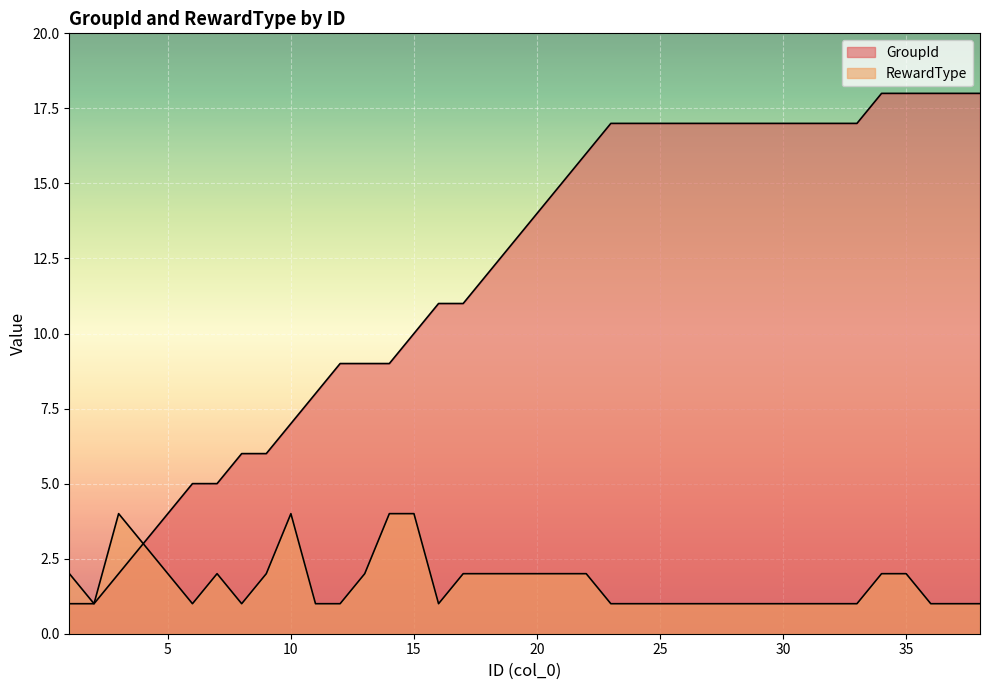

Which category has the lowest value in the RewardType series?

2